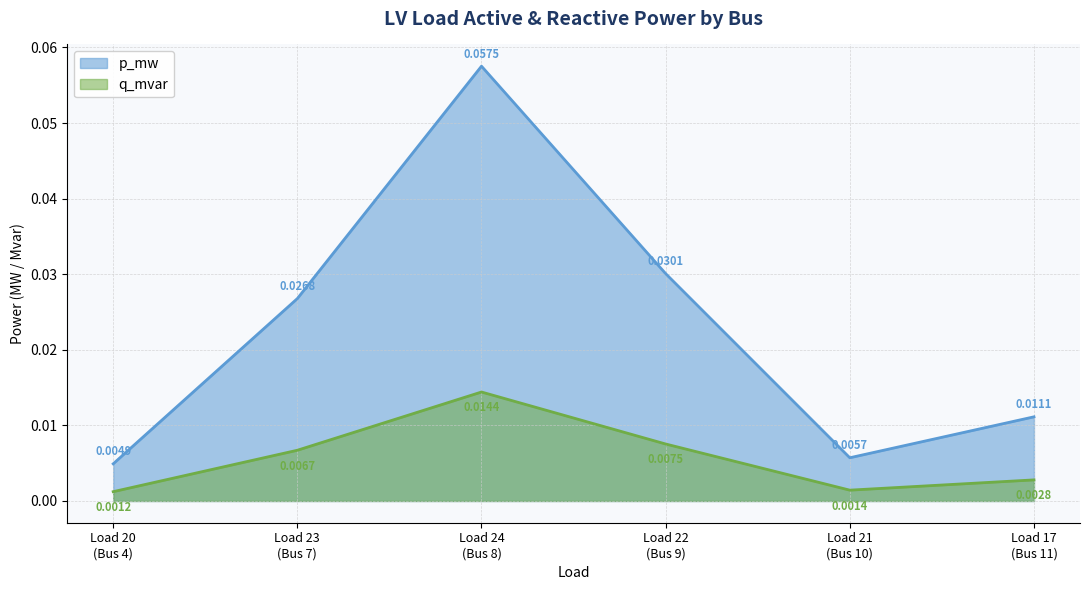

Reading right to left, transcribe all the data shown in this chart.

p_mw: 0.0	0.0	0.0	0.1	0.0	0.0
q_mvar: 0.0	0.0	0.0	0.0	0.0	0.0